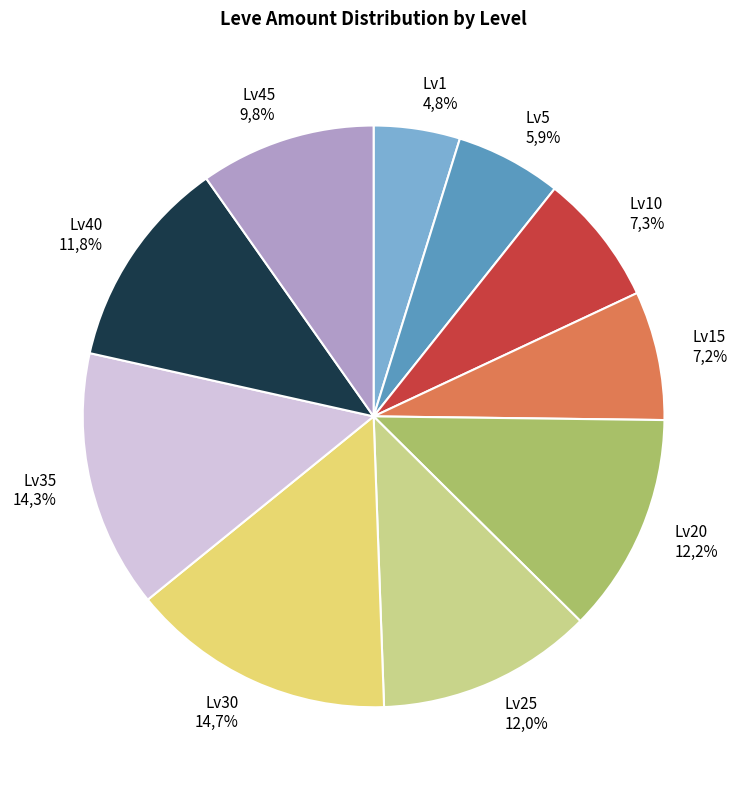

Do 30 and 1 together represent more than half of the pie?

No